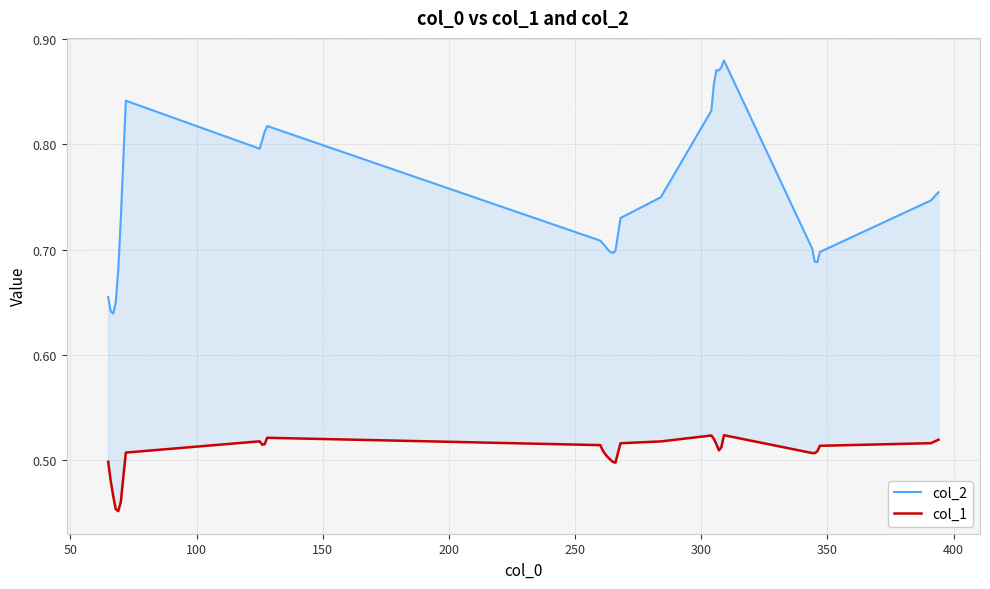

True or false: col_2 and col_1 cross at least once.

False